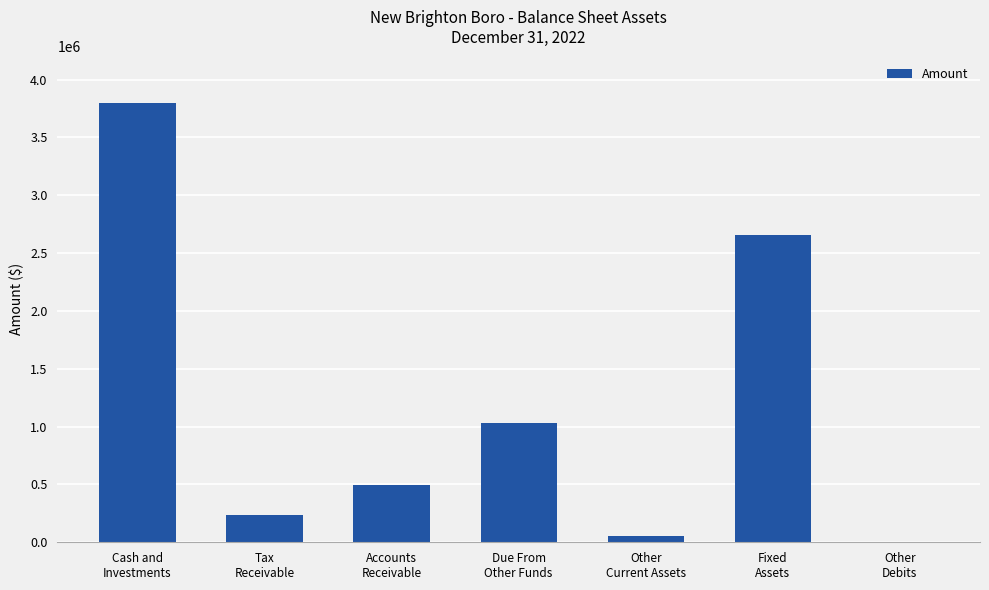

What is the sum of all values?

8278091